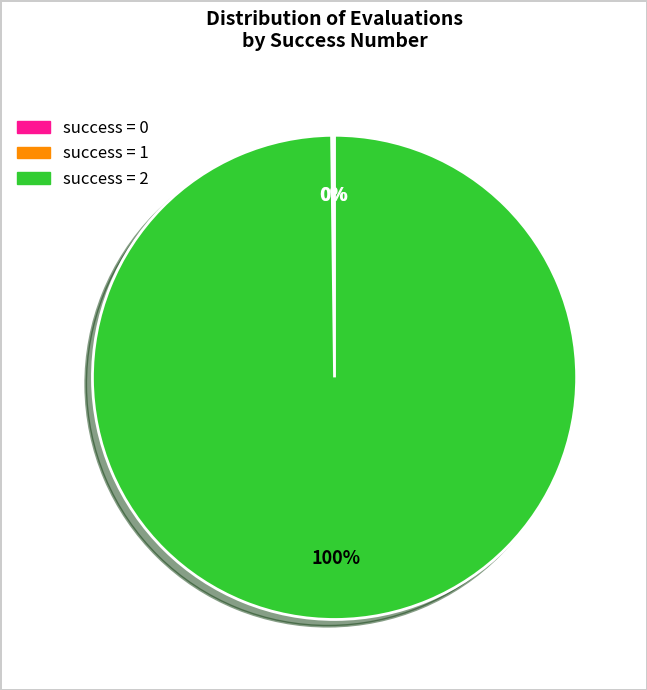

To the nearest percent, what is the average slice percentage?

33%